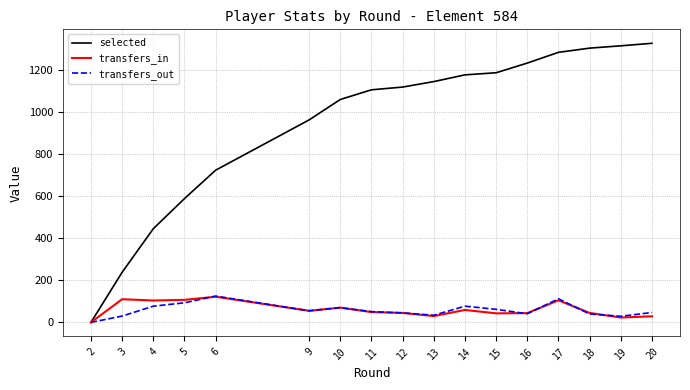

What is the sum of all selected values?

16202